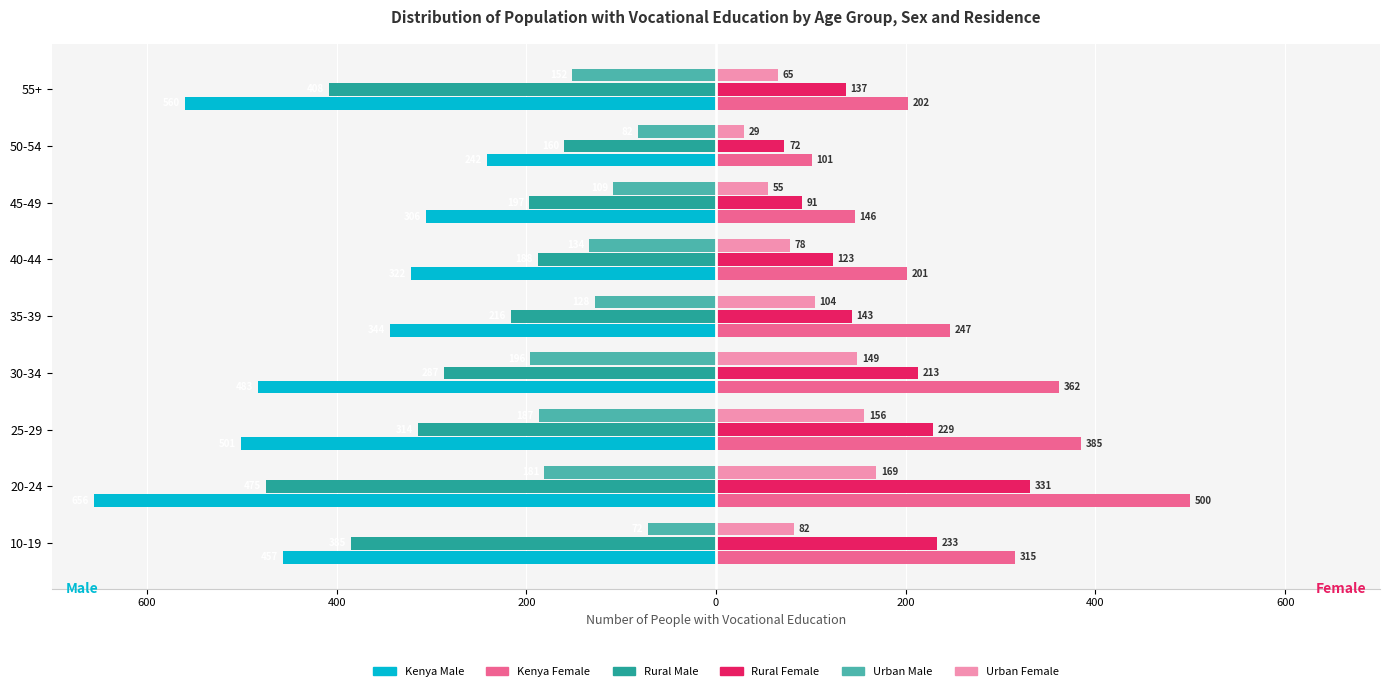

Reading left to right, list all the values displayed in this chart.

Kenya Male: -457	-656	-501	-483	-344	-322	-306	-242	-560
Kenya Female: 315	500	385	362	247	201	146	101	202
Rural Male: -385	-475	-314	-287	-216	-188	-197	-160	-408
Rural Female: 233	331	229	213	143	123	91	72	137
Urban Male: -72	-181	-187	-196	-128	-134	-109	-82	-152
Urban Female: 82	169	156	149	104	78	55	29	65